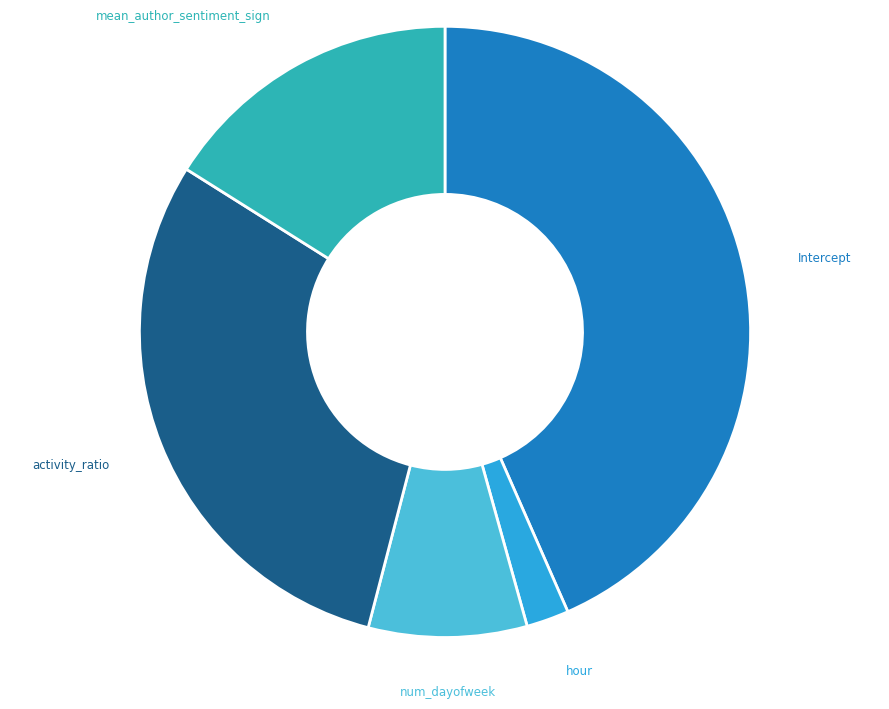

The num_dayofweek slice represents 8% of the pie. True or false?

True